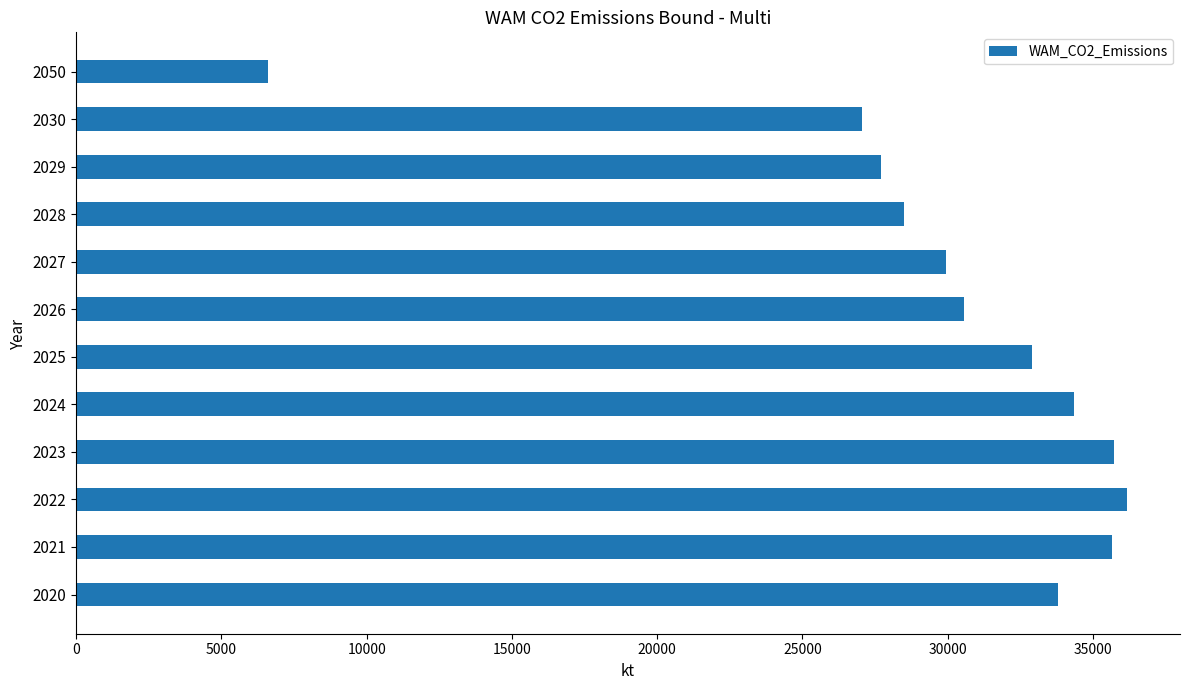

What is the greatest value displayed?

36186